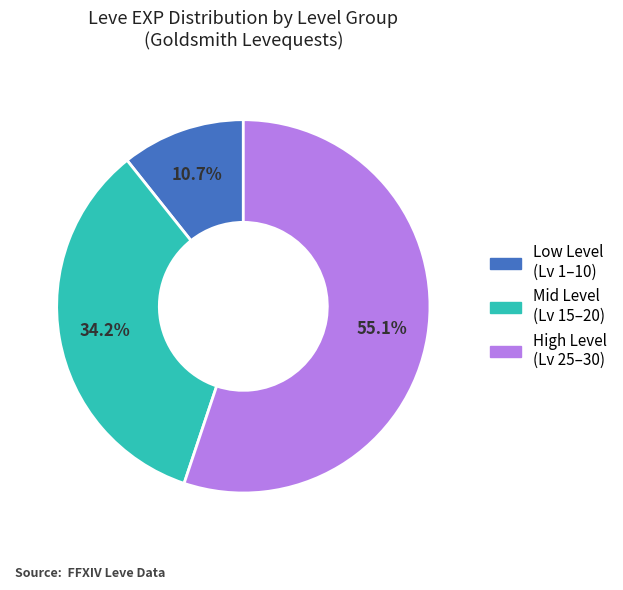

Is there a majority slice in this chart?

Yes